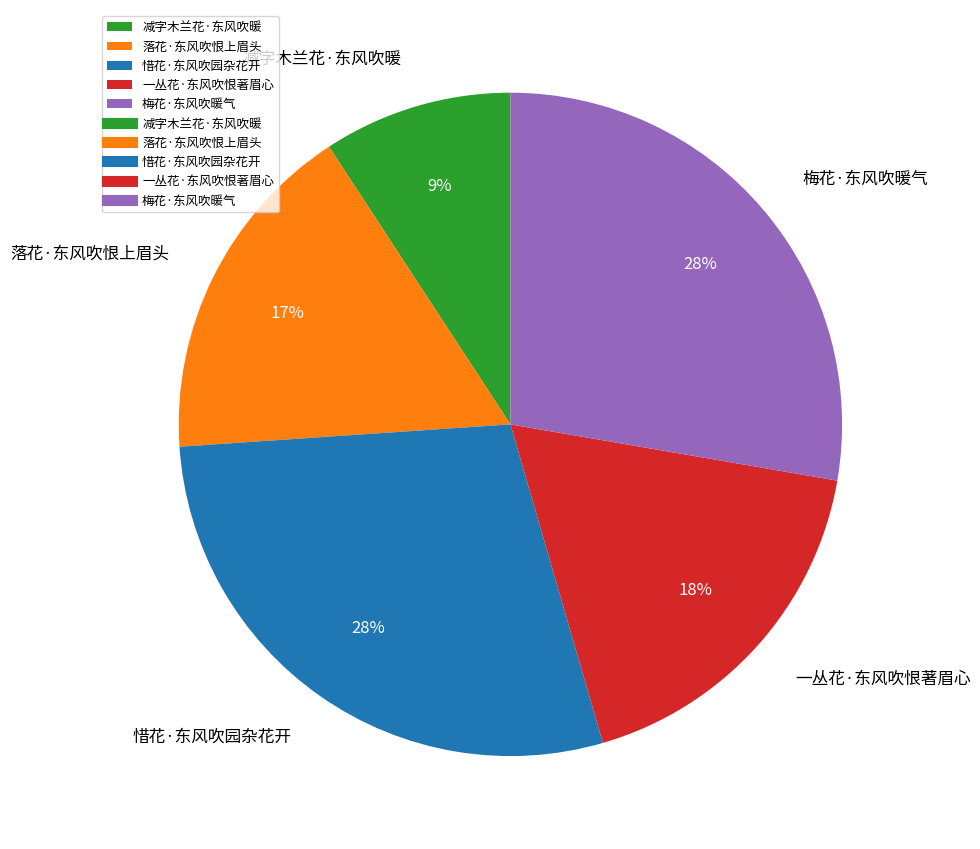

Which slice is the smallest?

减字木兰花·东风吹暖